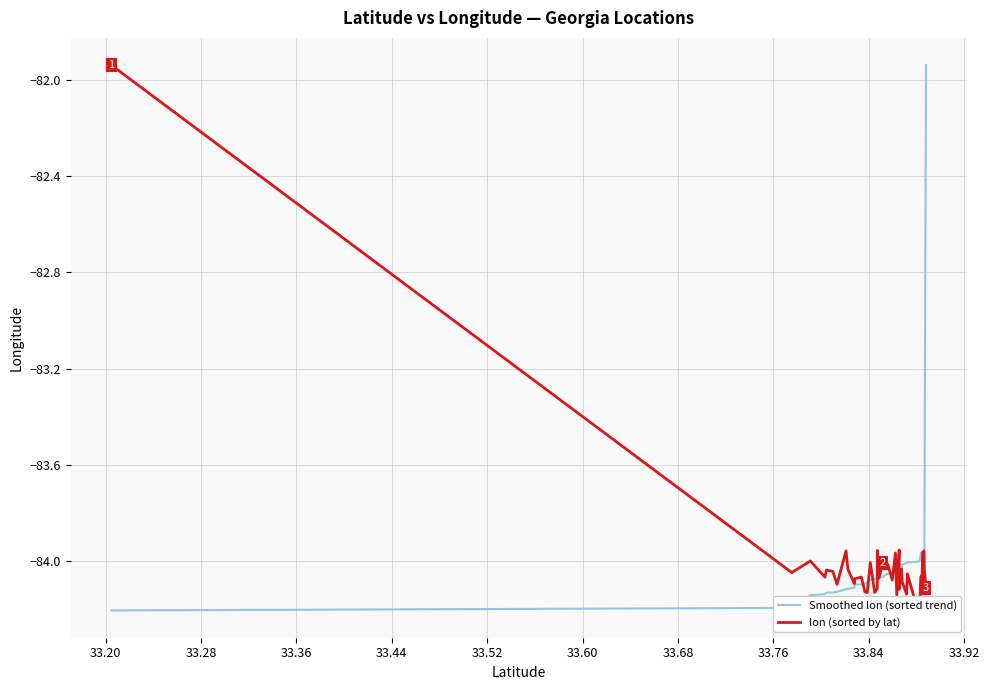

What is the minimum value for Smoothed lon (sorted trend)?

-84.2